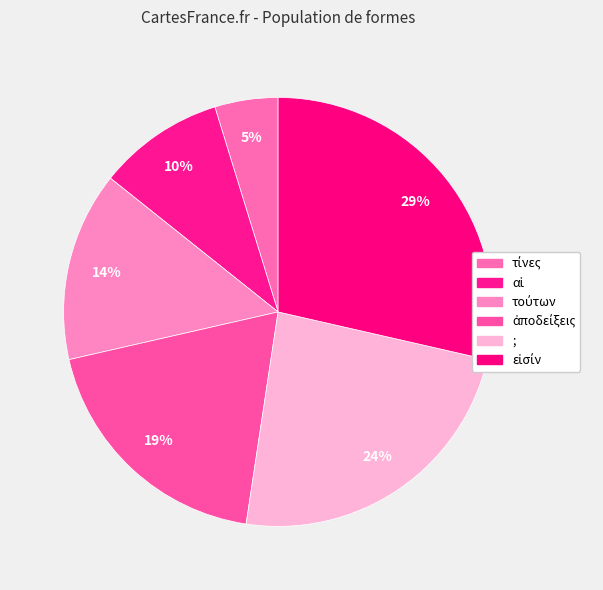

Is there any slice that represents more than half of the pie?

No